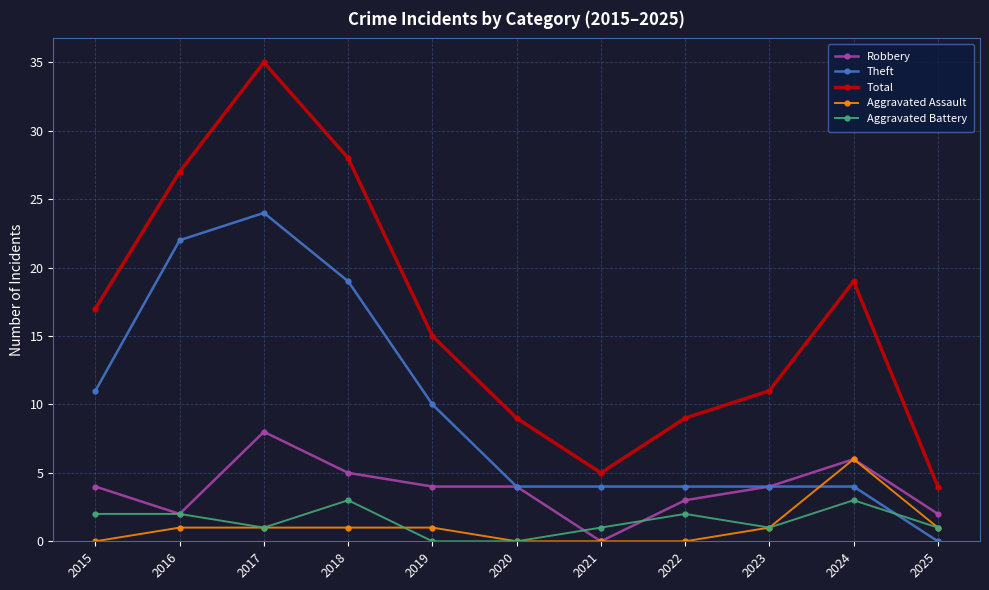

Is this an area chart (filled region under the line)?

No